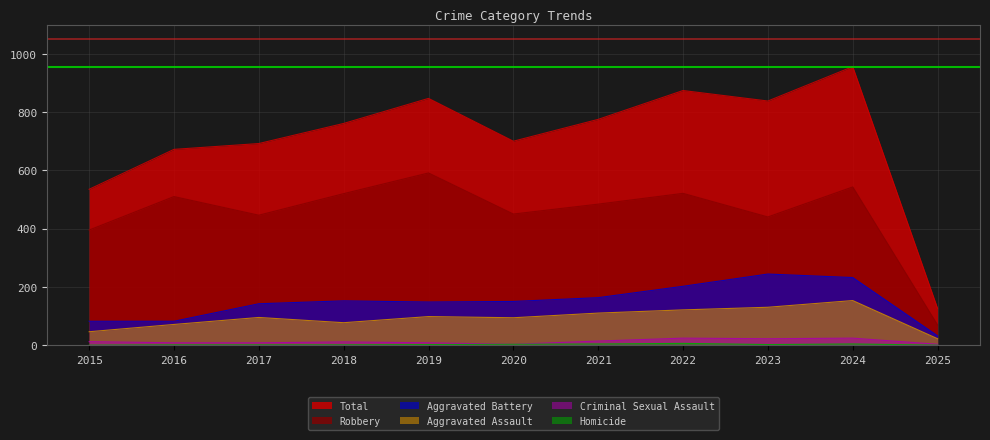

What is the sum of the Robbery values at 2015 and 2021?

879